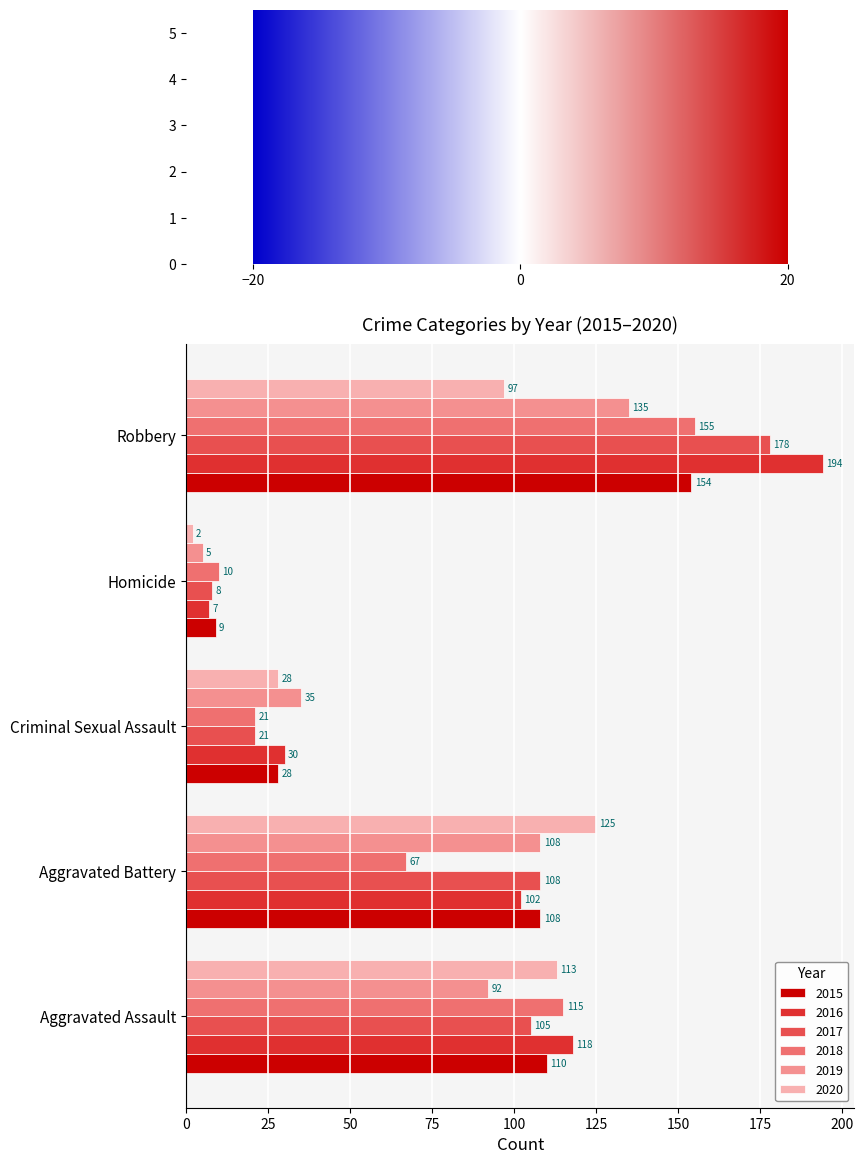

What are all the series names shown in the legend?

2015, 2016, 2017, 2018, 2019, 2020